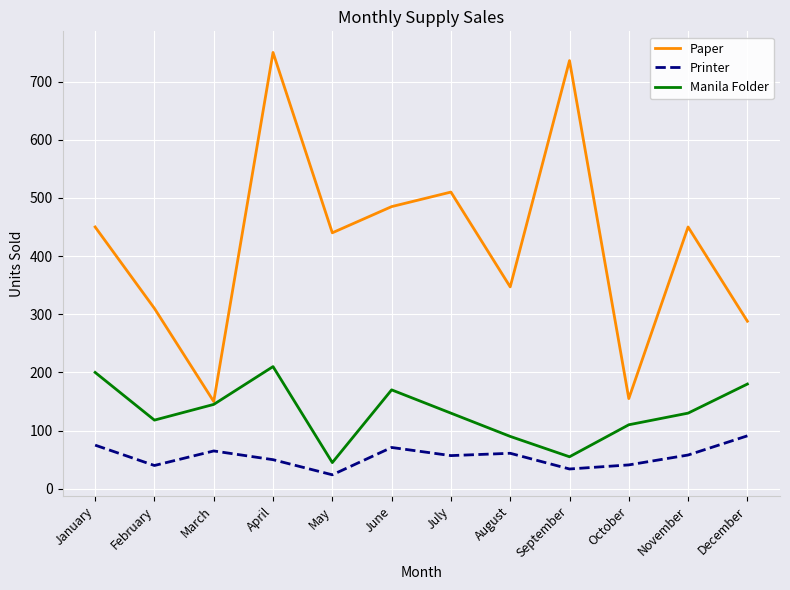

Does the chart have visible grid lines?

Yes